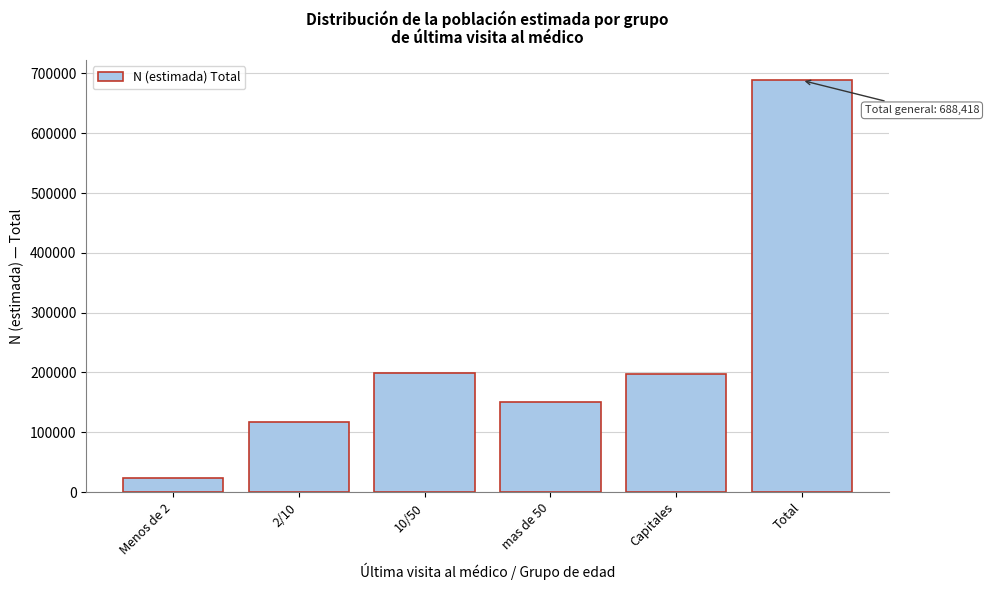

Which has a higher value, mas de 50 or 10/50?

10/50